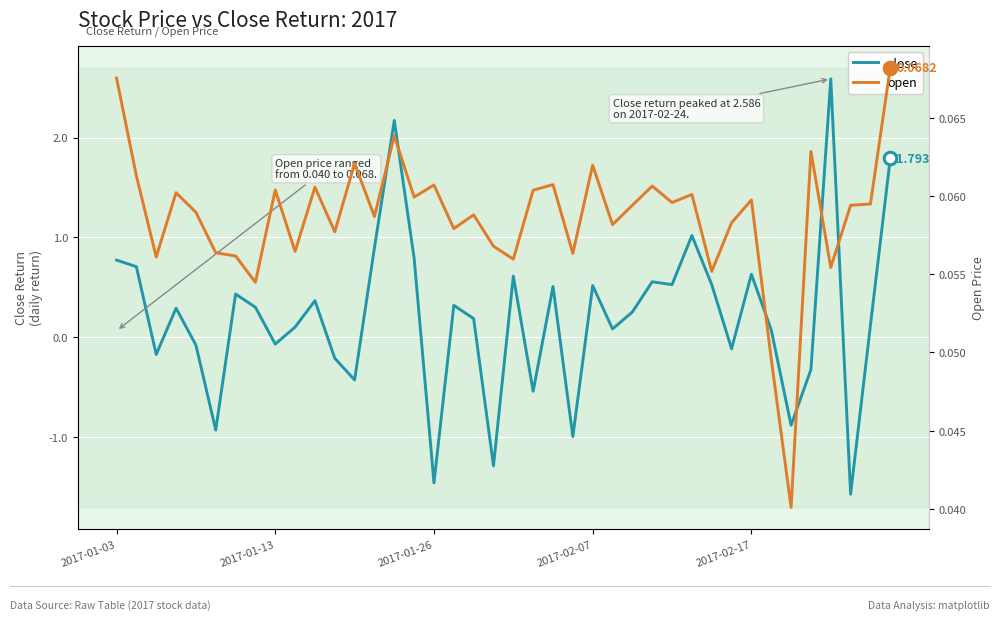

How many values in close are below zero?

14